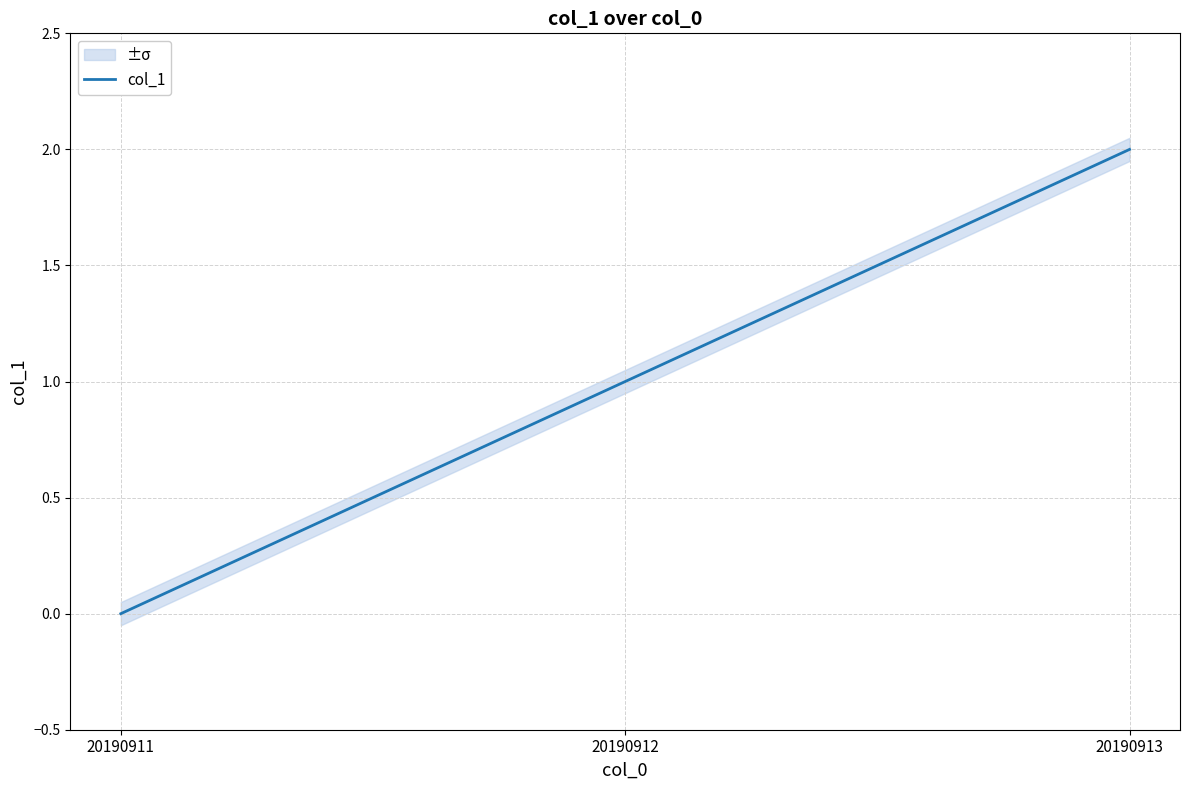

True or false: the data shows 1 at 20190912.

True